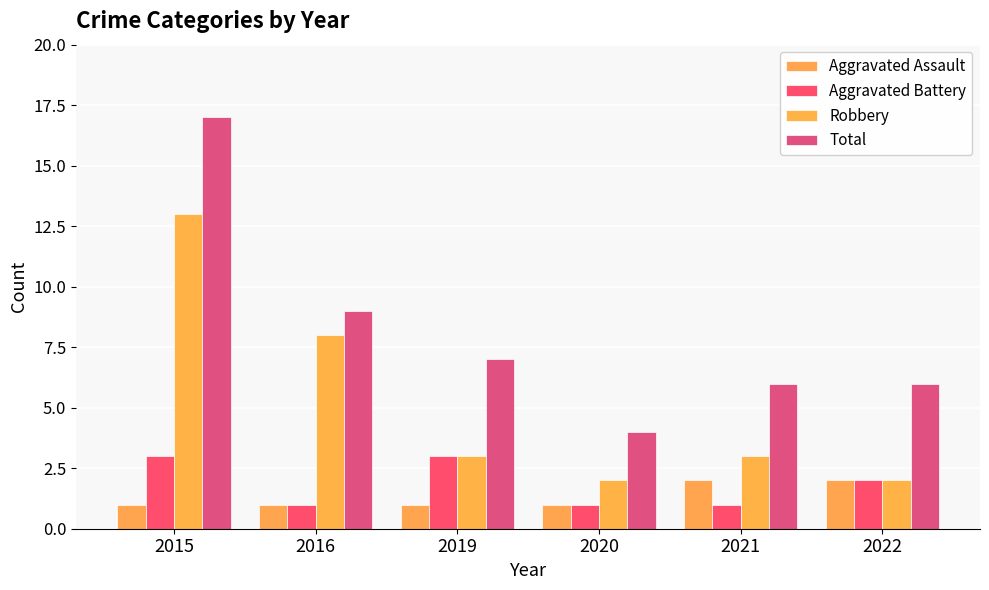

What is the approximate value of Total at 2022, to the nearest 10?

10